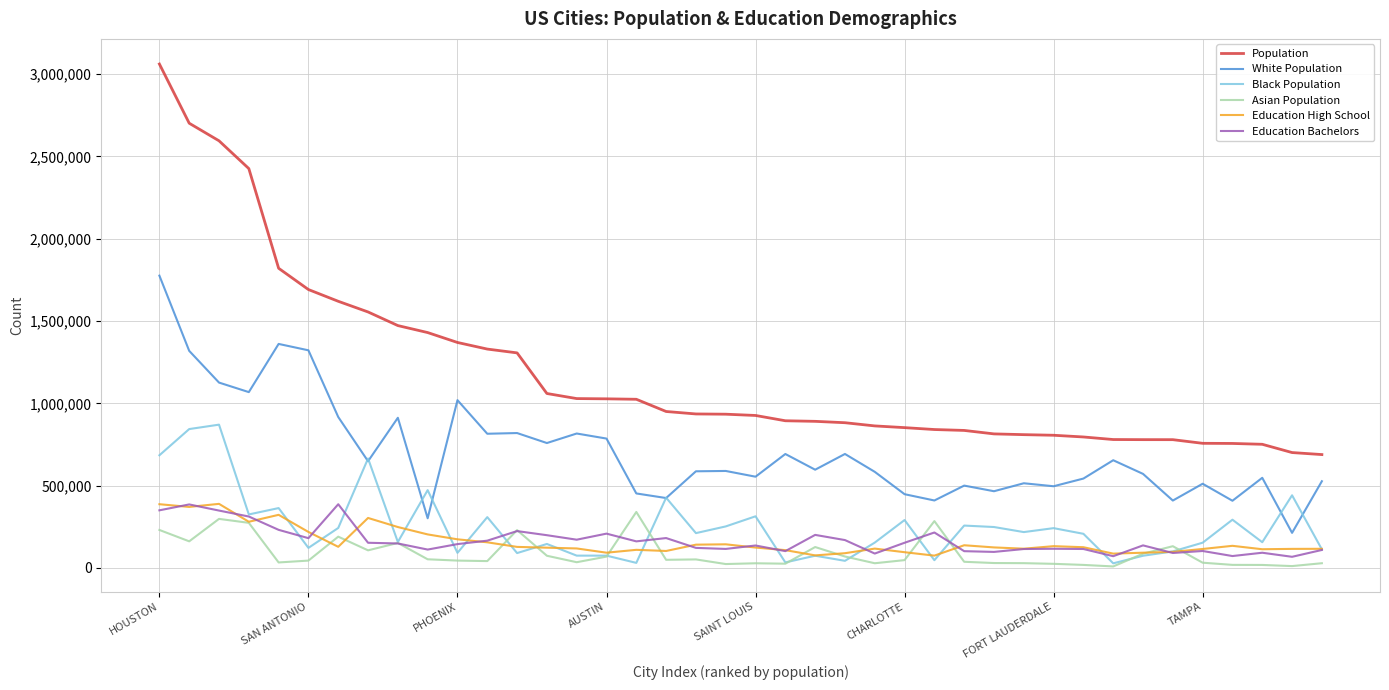

True or false: Asian Population and White Population intersect in this chart.

False